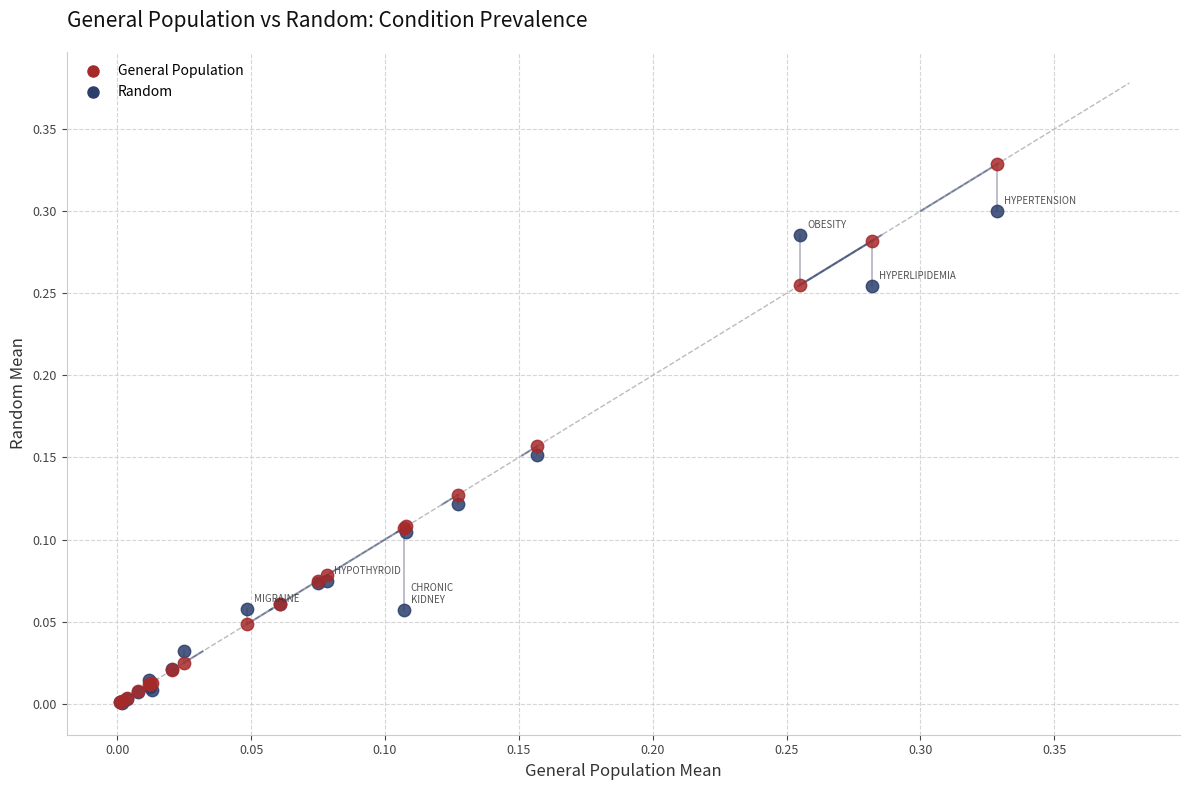

Which series reaches the maximum Y coordinate?

General Population